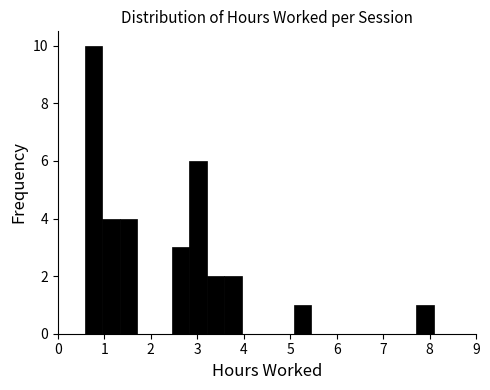

Around what value on the x-axis is the tallest bar? Give the approximate position of its centre, as read against the axis.

0.8